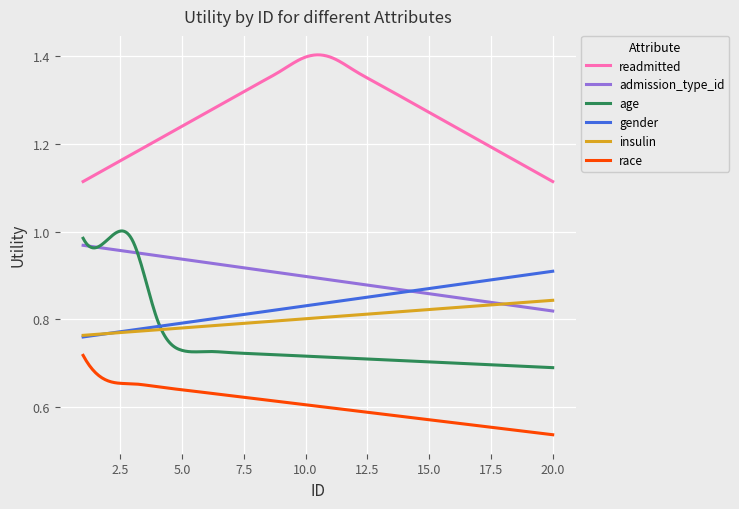

At which category is the sum across all series the highest?

1